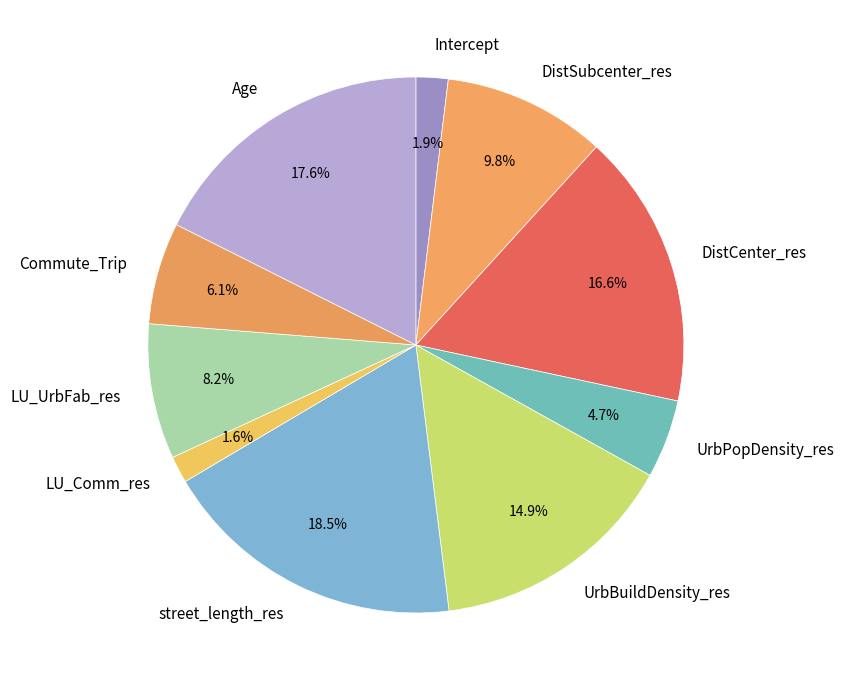

Does any single category account for the majority?

No